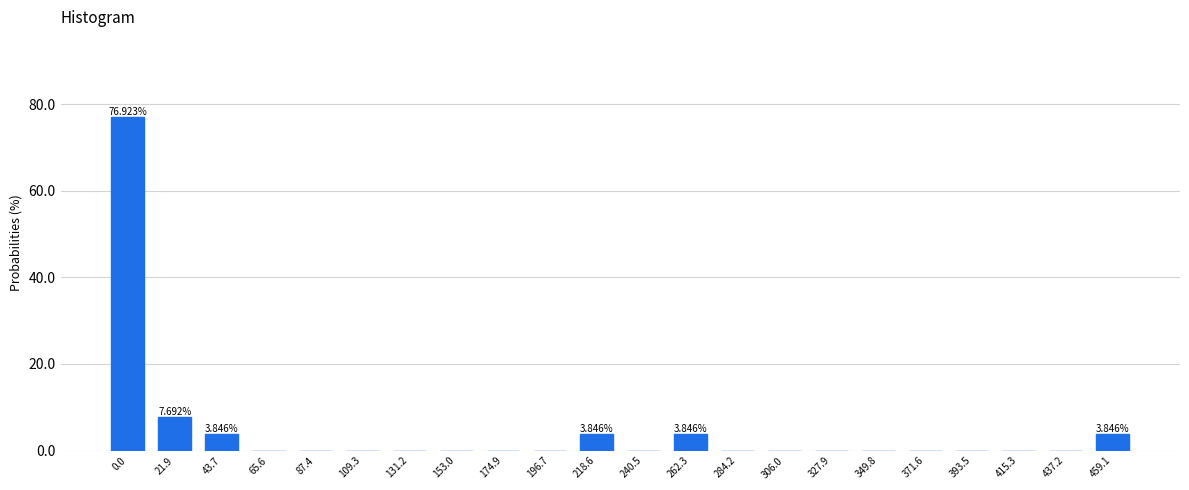

What is the change in value from 87.4 to 459.1?

+3.8